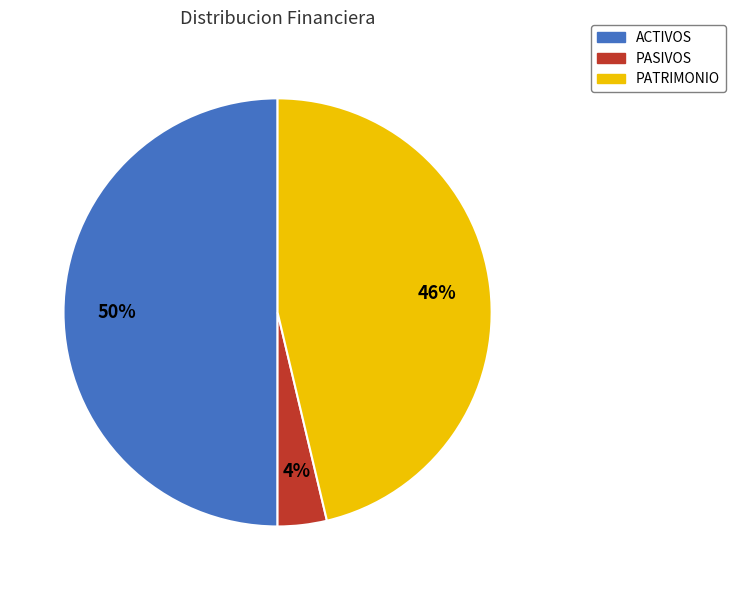

Does PASIVOS account for over 50% of the chart?

No